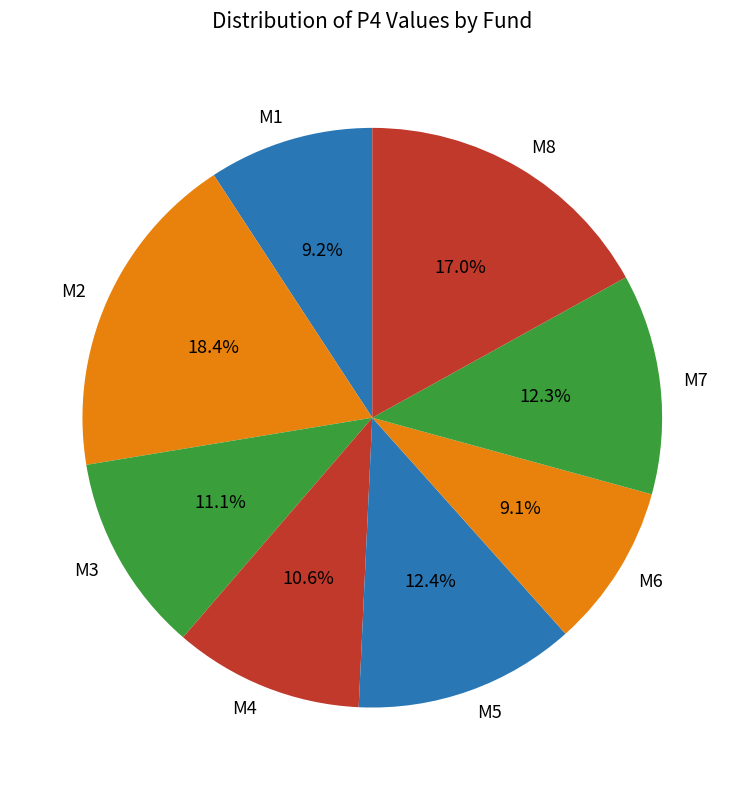

To the nearest percent, what portion does M8 represent?

17%